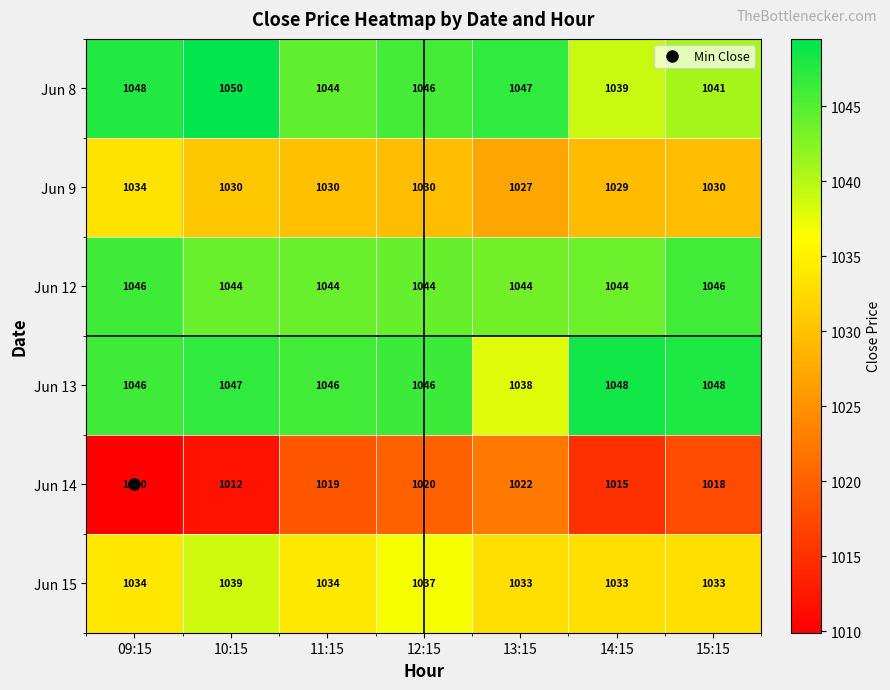

What is the difference between the maximum and minimum values in the Jun 14 series?

12